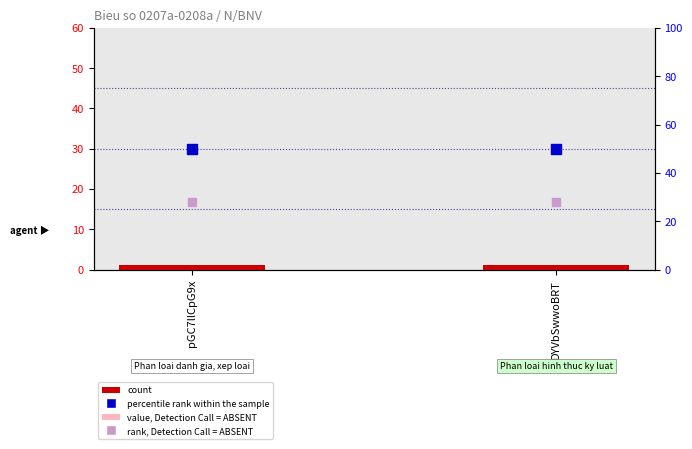

At which category is the sum across all series the highest?

pGC7llCpG9x